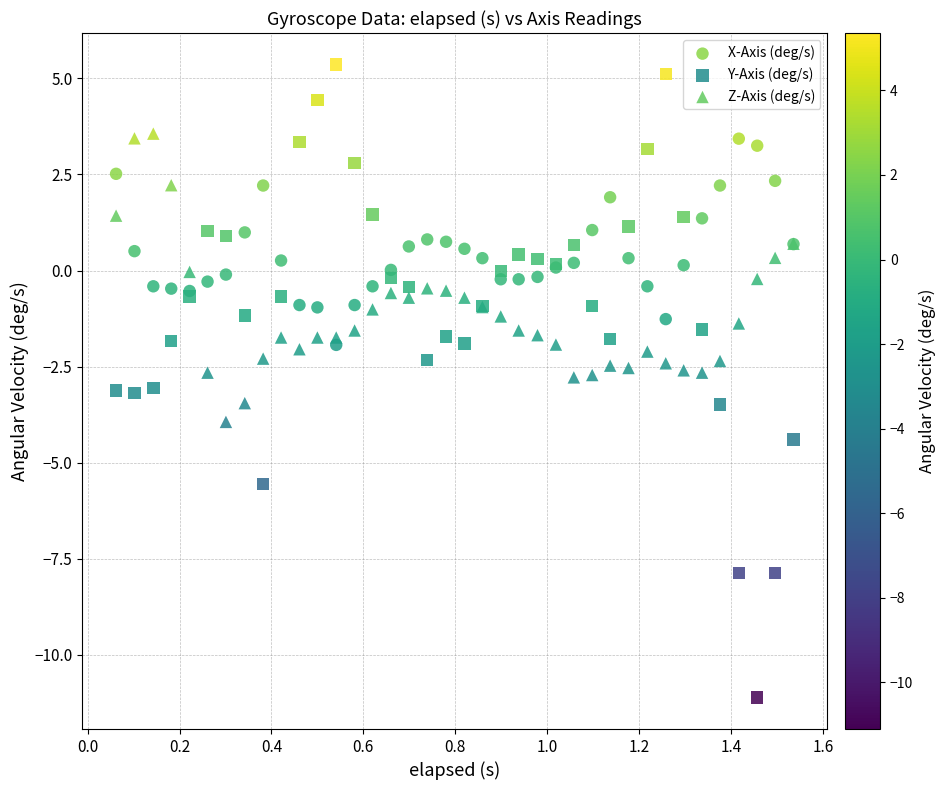

Which series has the widest spread of Y values?

Y-Axis (deg/s)